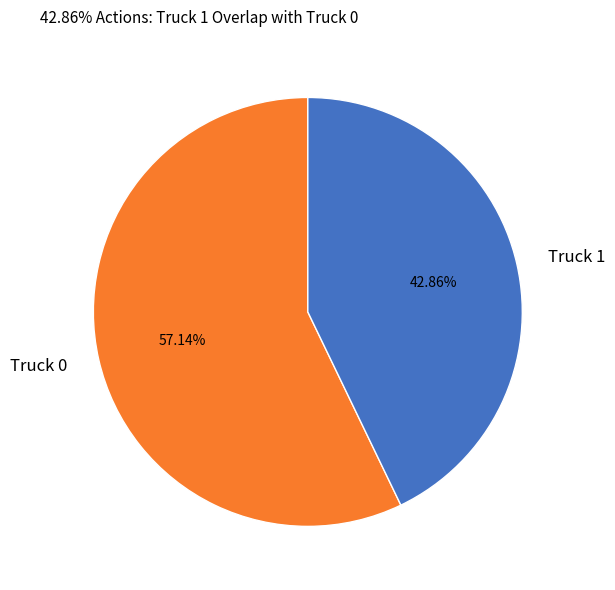

What percentage do Truck 1 and Truck 0 together represent?

100.0%